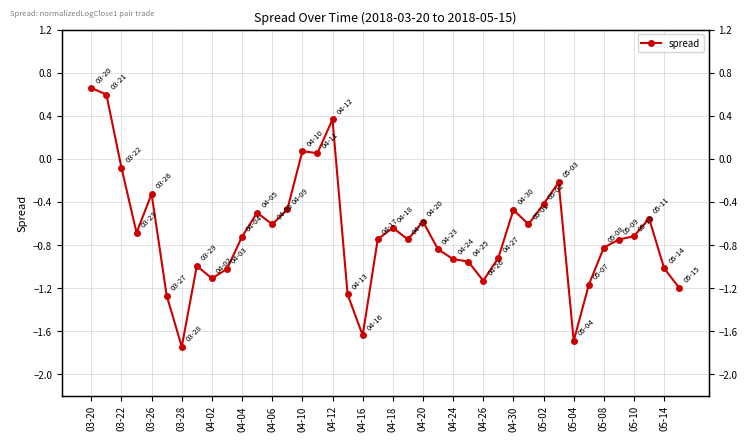

How many distinct data groups are displayed?

1